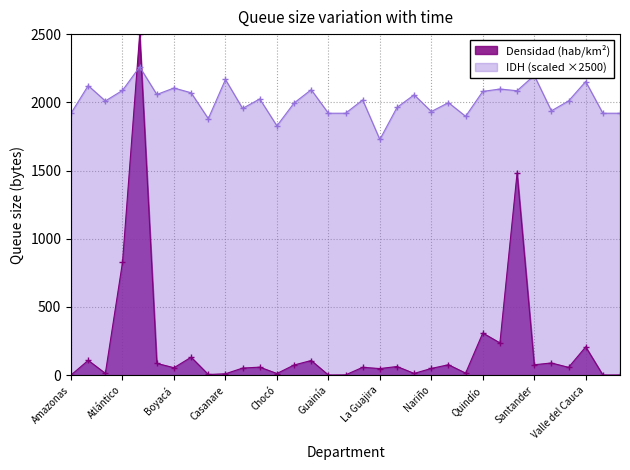

What is the highest value of the IDH (scaled ×2500) series?

2260.0